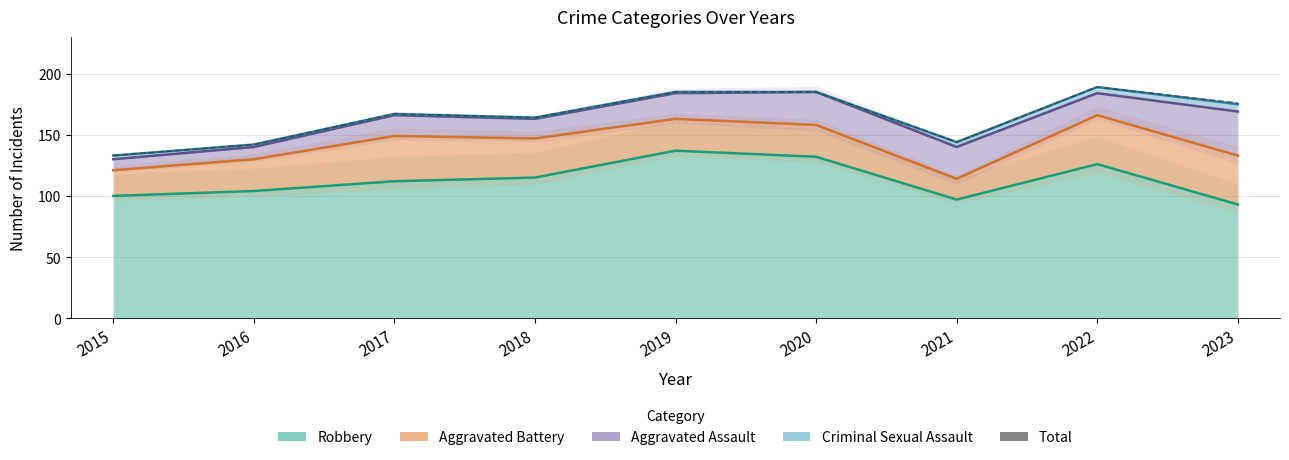

Does the chart display data point markers on the line(s)?

No